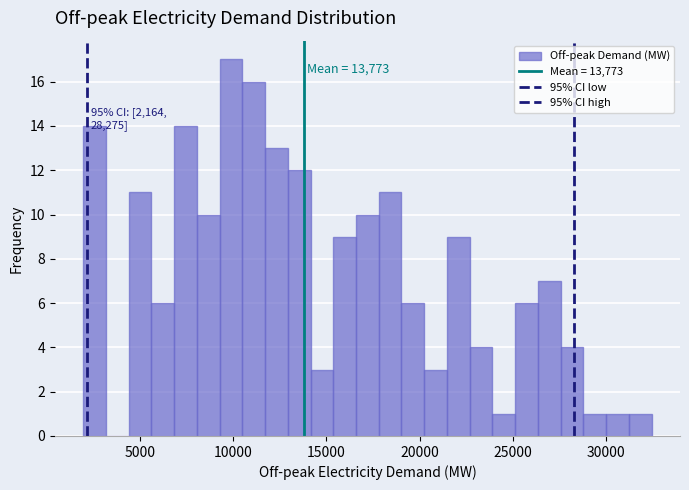

Read against the x-axis, roughly where is the centre of the tallest bar?

10000